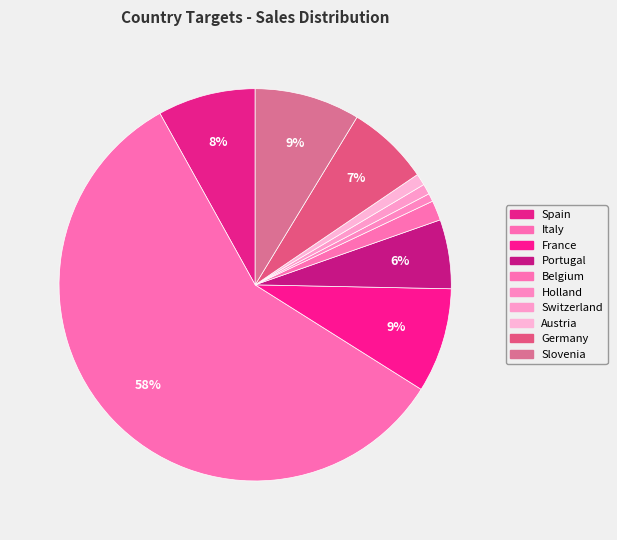

What is the change in value from Holland to Germany?

+409753.8